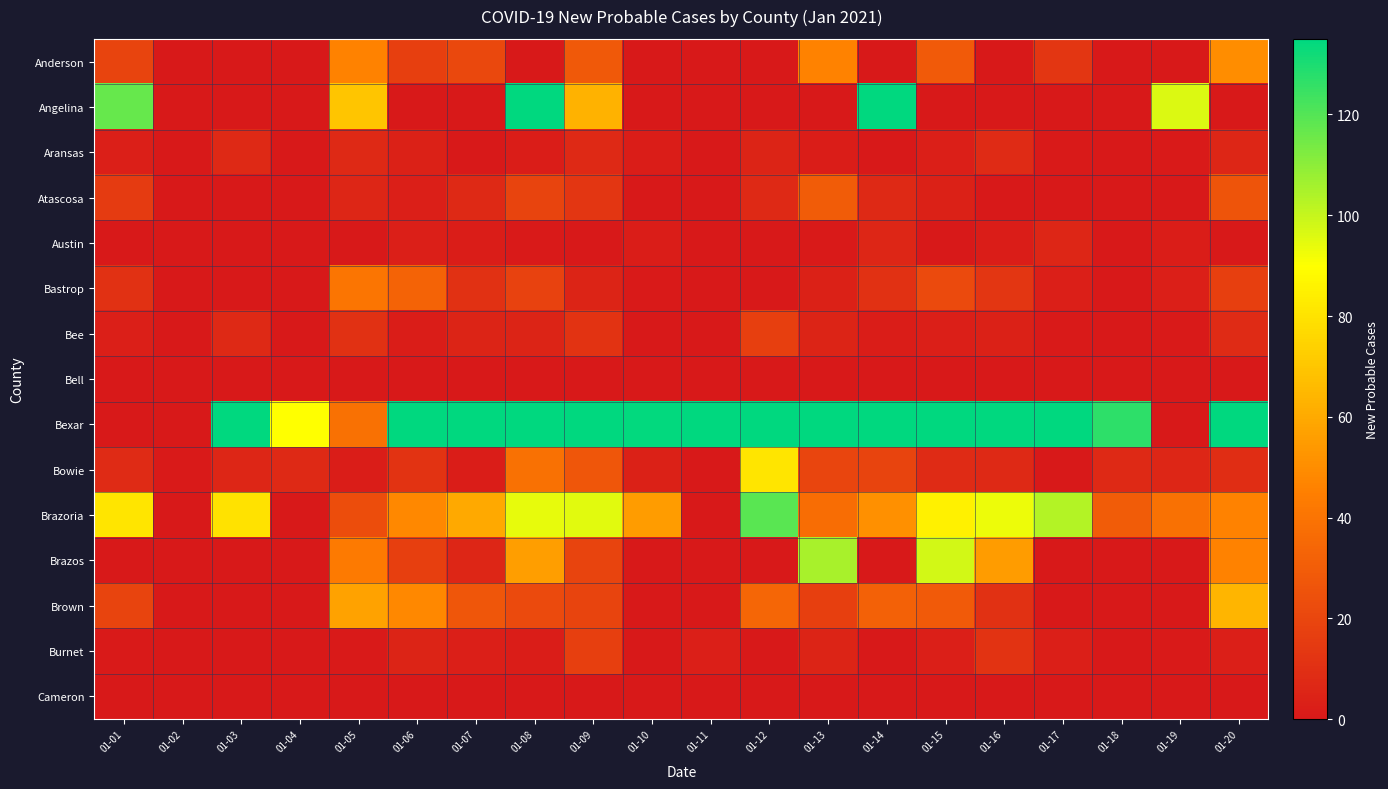

Reading left to right, list all the values displayed in this chart.

Anderson: 01-01=19	01-02=0	01-03=0	01-04=0	01-05=46	01-06=17	01-07=21	01-08=0	01-09=28	01-10=0	01-11=0	01-12=0	01-13=46	01-14=0	01-15=29	01-16=0	01-17=13	01-18=0	01-19=0	01-20=50
Angelina: 01-01=117	01-02=0	01-03=0	01-04=0	01-05=70	01-06=0	01-07=0	01-08=179	01-09=63	01-10=0	01-11=0	01-12=0	01-13=0	01-14=154	01-15=0	01-16=0	01-17=0	01-18=0	01-19=96	01-20=0
Aransas: 01-01=3	01-02=0	01-03=7	01-04=0	01-05=7	01-06=4	01-07=0	01-08=2	01-09=7	01-10=2	01-11=0	01-12=5	01-13=2	01-14=0	01-15=3	01-16=8	01-17=1	01-18=0	01-19=1	01-20=6
Atascosa: 01-01=15	01-02=0	01-03=0	01-04=0	01-05=6	01-06=3	01-07=7	01-08=19	01-09=13	01-10=0	01-11=0	01-12=7	01-13=30	01-14=7	01-15=4	01-16=0	01-17=0	01-18=0	01-19=0	01-20=26
Austin: 01-01=0	01-02=0	01-03=0	01-04=0	01-05=0	01-06=3	01-07=2	01-08=1	01-09=0	01-10=2	01-11=0	01-12=0	01-13=1	01-14=6	01-15=0	01-16=2	01-17=6	01-18=0	01-19=2	01-20=0
Bastrop: 01-01=11	01-02=0	01-03=0	01-04=0	01-05=41	01-06=33	01-07=11	01-08=18	01-09=5	01-10=1	01-11=0	01-12=0	01-13=4	01-14=11	01-15=22	01-16=13	01-17=3	01-18=0	01-19=3	01-20=17
Bee: 01-01=3	01-02=0	01-03=7	01-04=0	01-05=11	01-06=2	01-07=5	01-08=5	01-09=12	01-10=0	01-11=0	01-12=17	01-13=5	01-14=2	01-15=3	01-16=4	01-17=1	01-18=0	01-19=1	01-20=8
Bell: 01-01=0	01-02=0	01-03=0	01-04=0	01-05=0	01-06=0	01-07=0	01-08=0	01-09=0	01-10=0	01-11=0	01-12=0	01-13=0	01-14=0	01-15=0	01-16=0	01-17=0	01-18=0	01-19=0	01-20=0
Bexar: 01-01=0	01-02=0	01-03=533	01-04=90	01-05=39	01-06=539	01-07=461	01-08=395	01-09=329	01-10=134	01-11=354	01-12=230	01-13=281	01-14=488	01-15=229	01-16=289	01-17=243	01-18=127	01-19=0	01-20=435
Bowie: 01-01=8	01-02=1	01-03=6	01-04=7	01-05=2	01-06=12	01-07=2	01-08=39	01-09=27	01-10=4	01-11=0	01-12=81	01-13=20	01-14=19	01-15=8	01-16=7	01-17=0	01-18=7	01-19=6	01-20=9
Brazoria: 01-01=81	01-02=0	01-03=80	01-04=0	01-05=23	01-06=48	01-07=60	01-08=94	01-09=95	01-10=55	01-11=0	01-12=119	01-13=37	01-14=51	01-15=85	01-16=93	01-17=103	01-18=30	01-19=39	01-20=46
Brazos: 01-01=0	01-02=0	01-03=0	01-04=0	01-05=43	01-06=17	01-07=6	01-08=56	01-09=19	01-10=0	01-11=0	01-12=0	01-13=105	01-14=0	01-15=98	01-16=55	01-17=0	01-18=0	01-19=0	01-20=46
Brown: 01-01=19	01-02=0	01-03=0	01-04=0	01-05=57	01-06=48	01-07=27	01-08=22	01-09=19	01-10=0	01-11=0	01-12=34	01-13=17	01-14=32	01-15=29	01-16=11	01-17=0	01-18=0	01-19=0	01-20=64
Burnet: 01-01=1	01-02=0	01-03=0	01-04=0	01-05=1	01-06=5	01-07=3	01-08=2	01-09=17	01-10=0	01-11=3	01-12=0	01-13=5	01-14=0	01-15=3	01-16=12	01-17=3	01-18=0	01-19=1	01-20=3
Cameron: 01-01=0	01-02=0	01-03=0	01-04=0	01-05=0	01-06=0	01-07=0	01-08=0	01-09=0	01-10=0	01-11=0	01-12=0	01-13=0	01-14=0	01-15=0	01-16=0	01-17=0	01-18=0	01-19=0	01-20=0